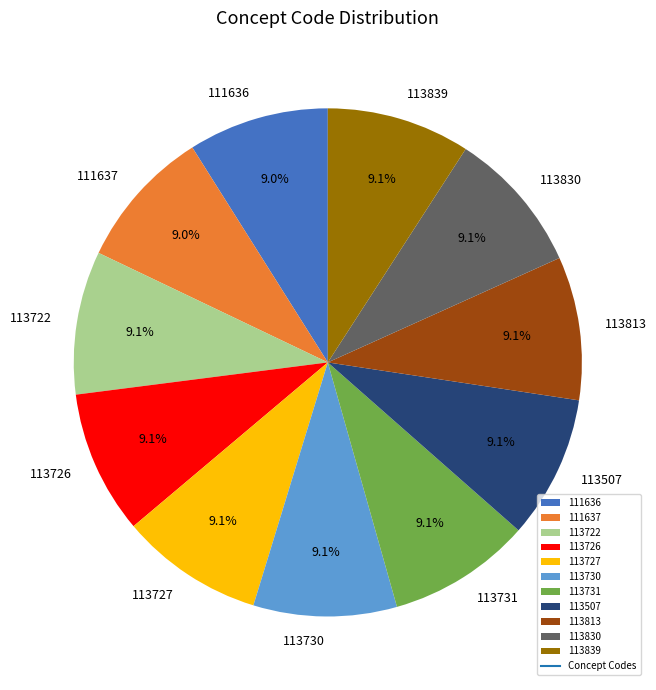

True or false: 111636 accounts for 9% of the total.

True